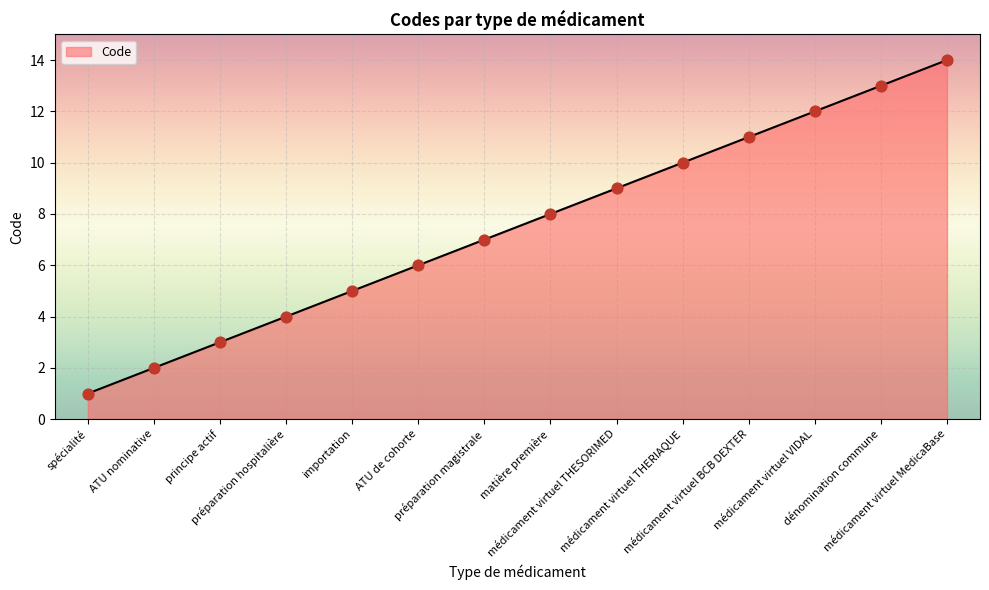

Which has a higher value, préparation magistrale or spécialité?

préparation magistrale